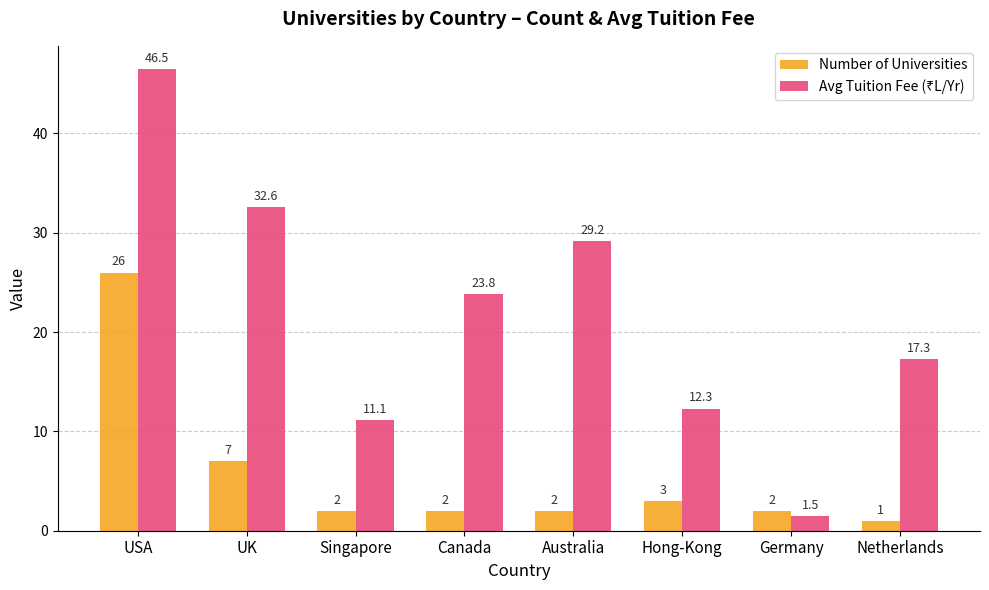

At how many categories does at least one series exceed 3?

7